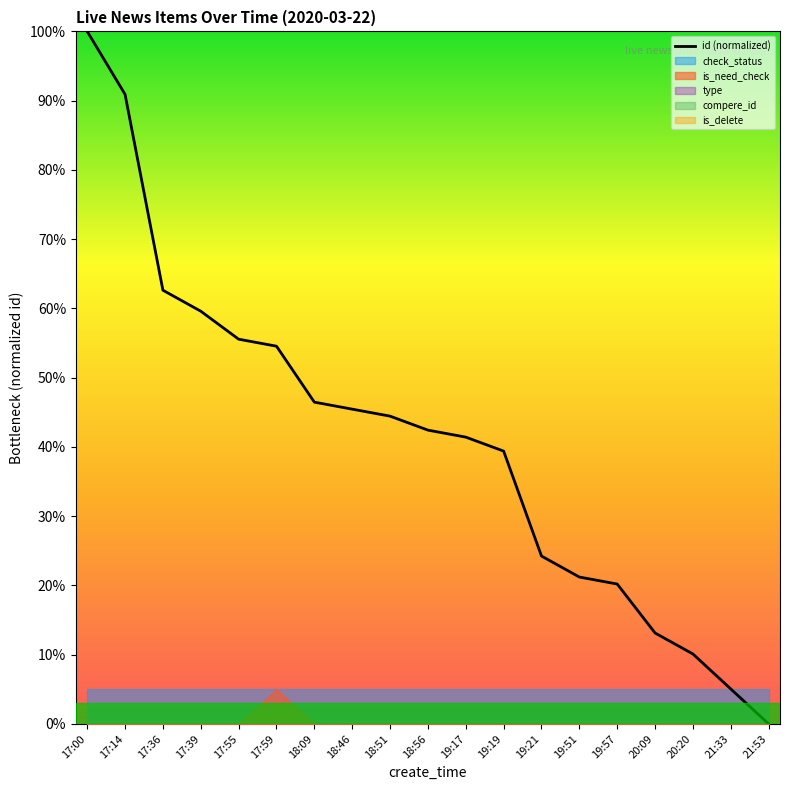

Which category has the highest value across all series?

17:00